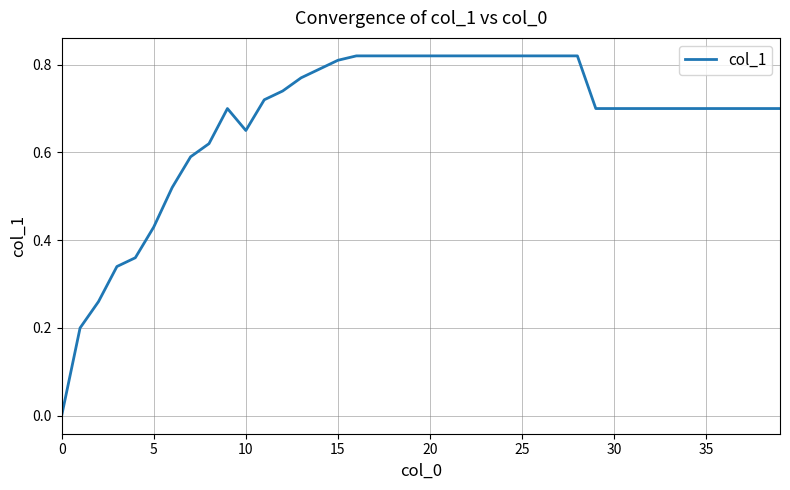

How many lines are shown in the chart?

1